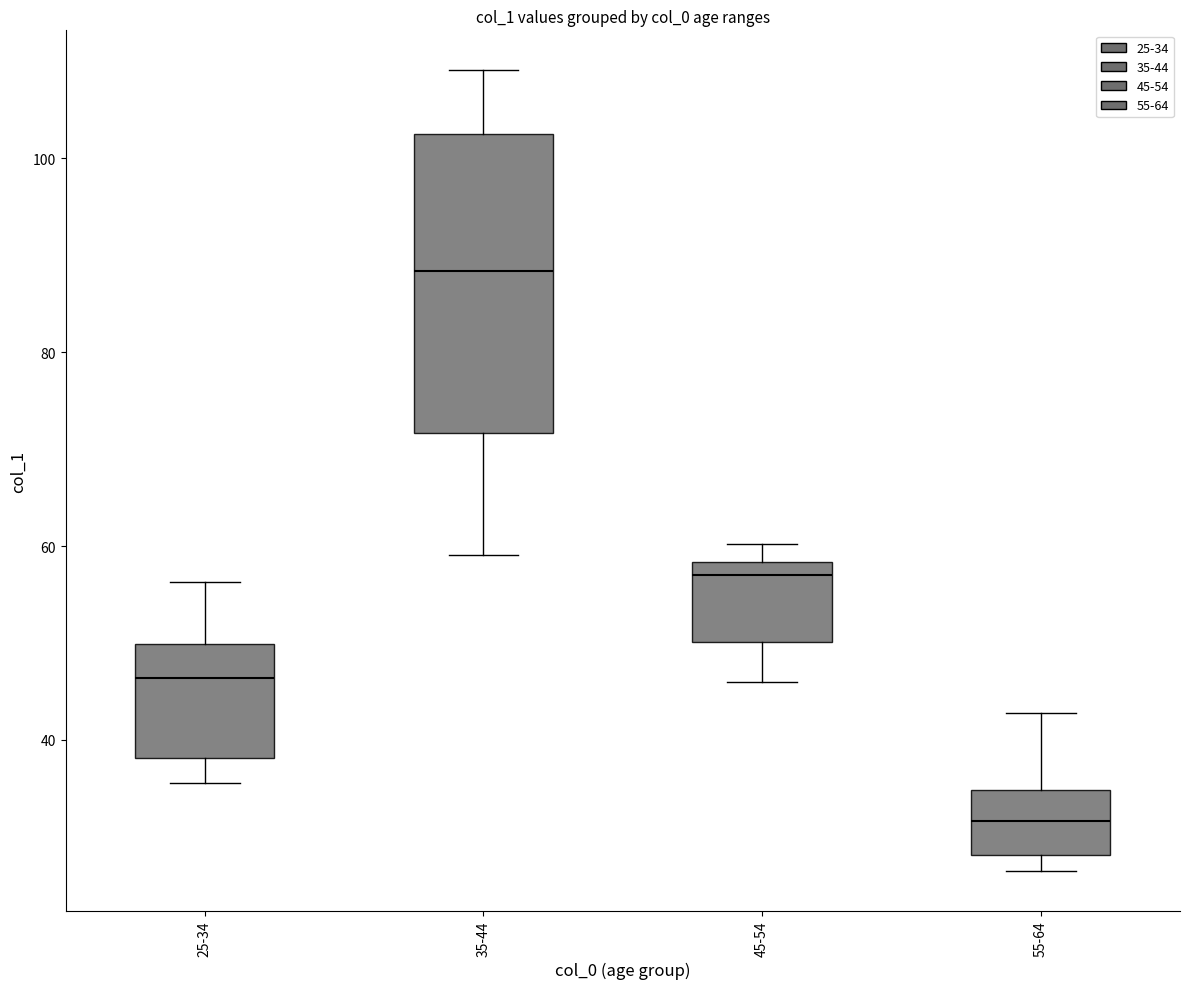

Where does the median line of the box for 45-54 sit on the y-axis? The values are not printed on the chart, so give them approximately, as read against the axis.

56